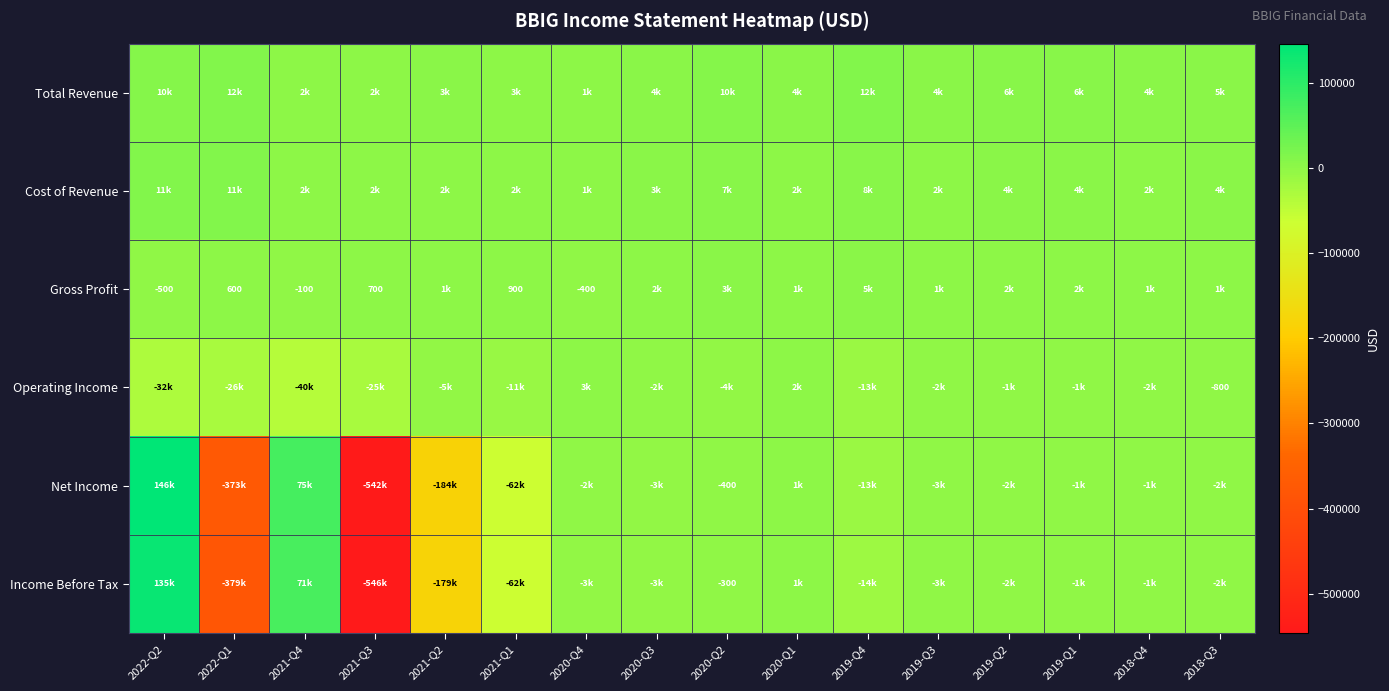

List the labels in order of Net Income value, smallest first.

2021-Q3, 2022-Q1, 2021-Q2, 2021-Q1, 2019-Q4, 2020-Q3, 2019-Q3, 2020-Q4, 2019-Q2, 2018-Q3, 2019-Q1, 2018-Q4, 2020-Q2, 2020-Q1, 2021-Q4, 2022-Q2